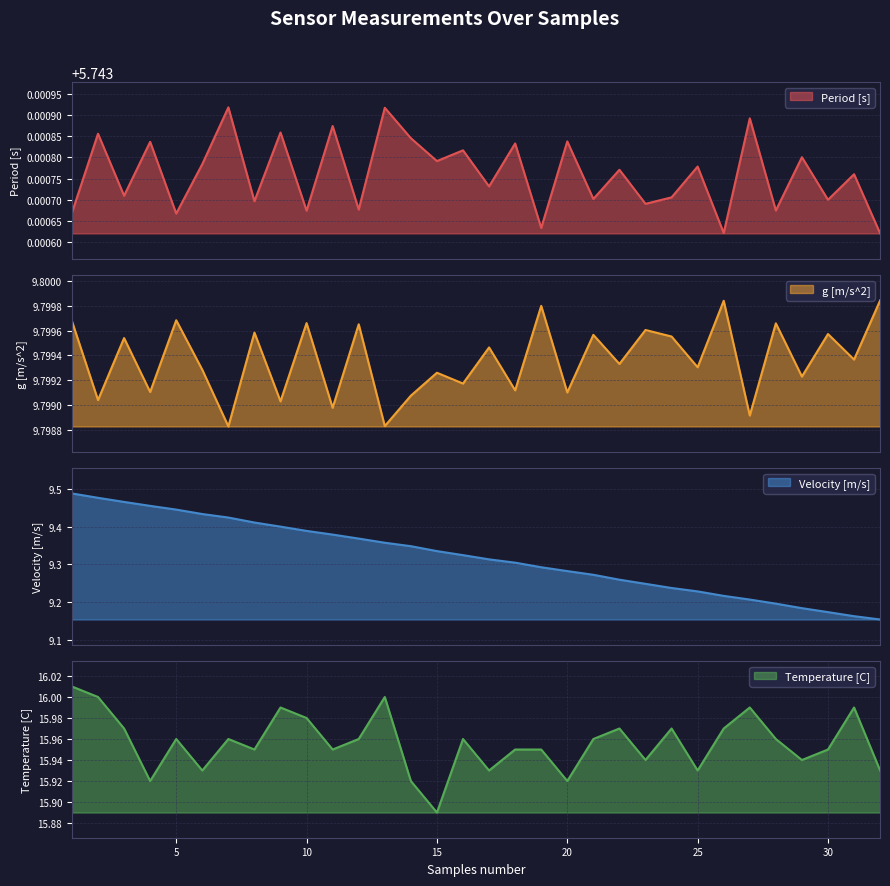

At how many categories does at least one series exceed 7?

32